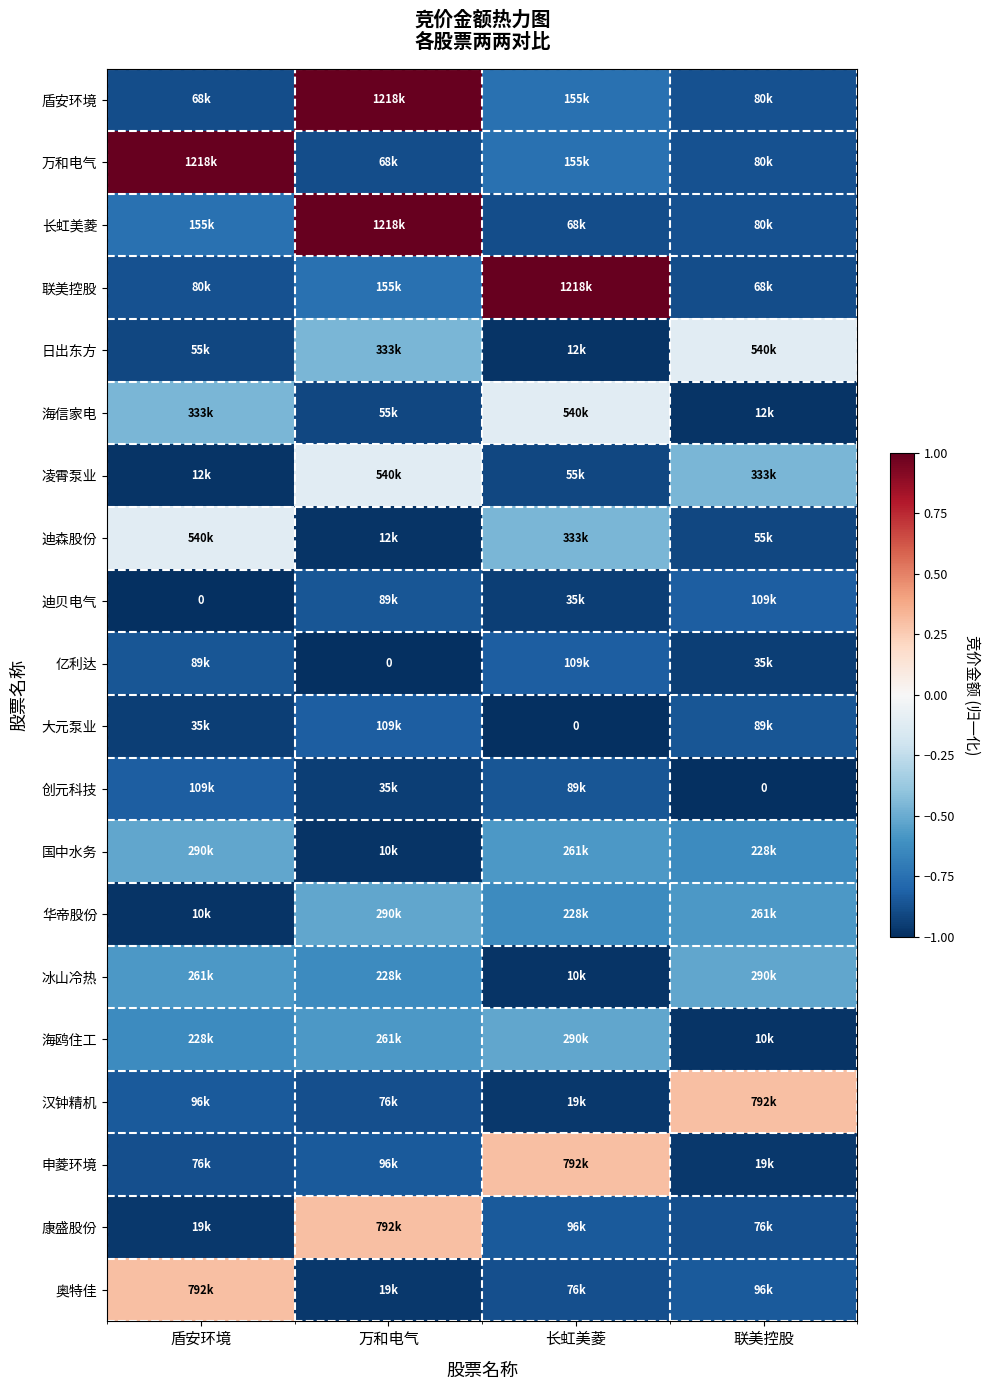

What is the difference between the highest and lowest values at 长虹美菱?

2.0